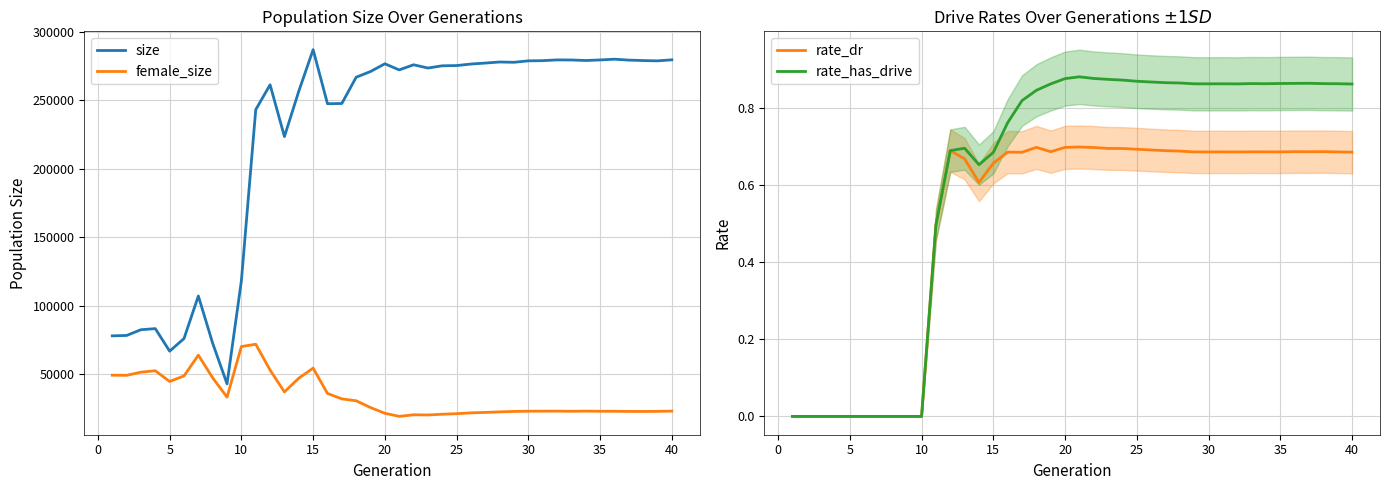

Where is size nearest to the value 164914?

10